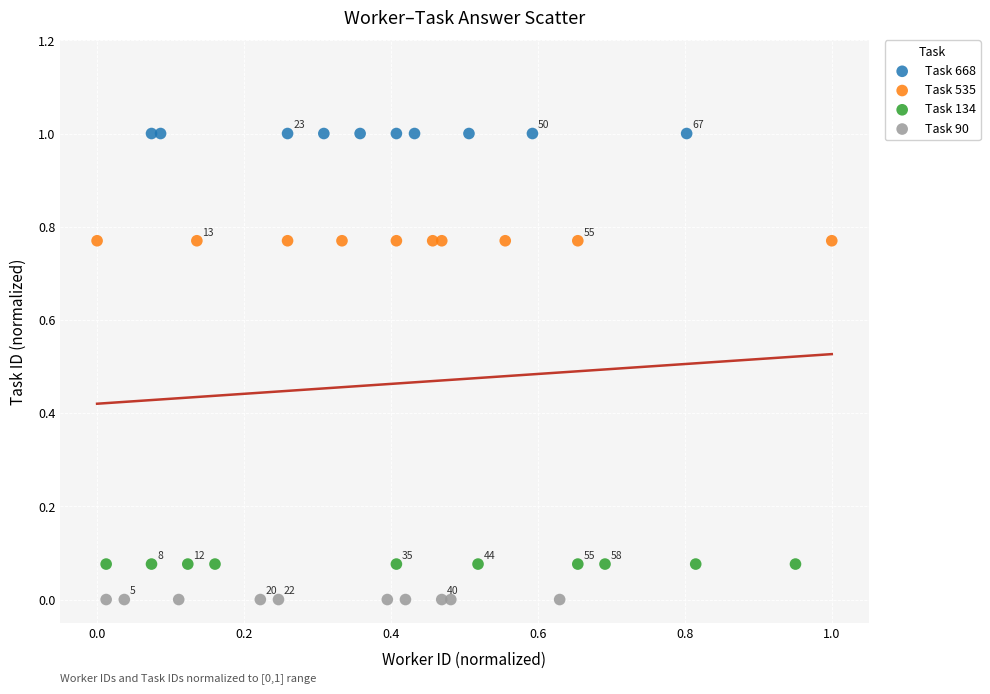

What are all the series names shown in the legend?

Task 668, Task 535, Task 134, Task 90